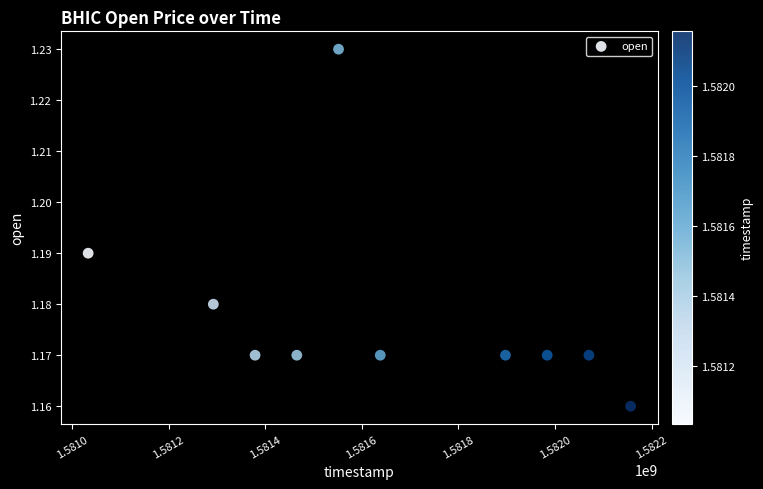

What is the range of X values (max minus min)?

1123200.0